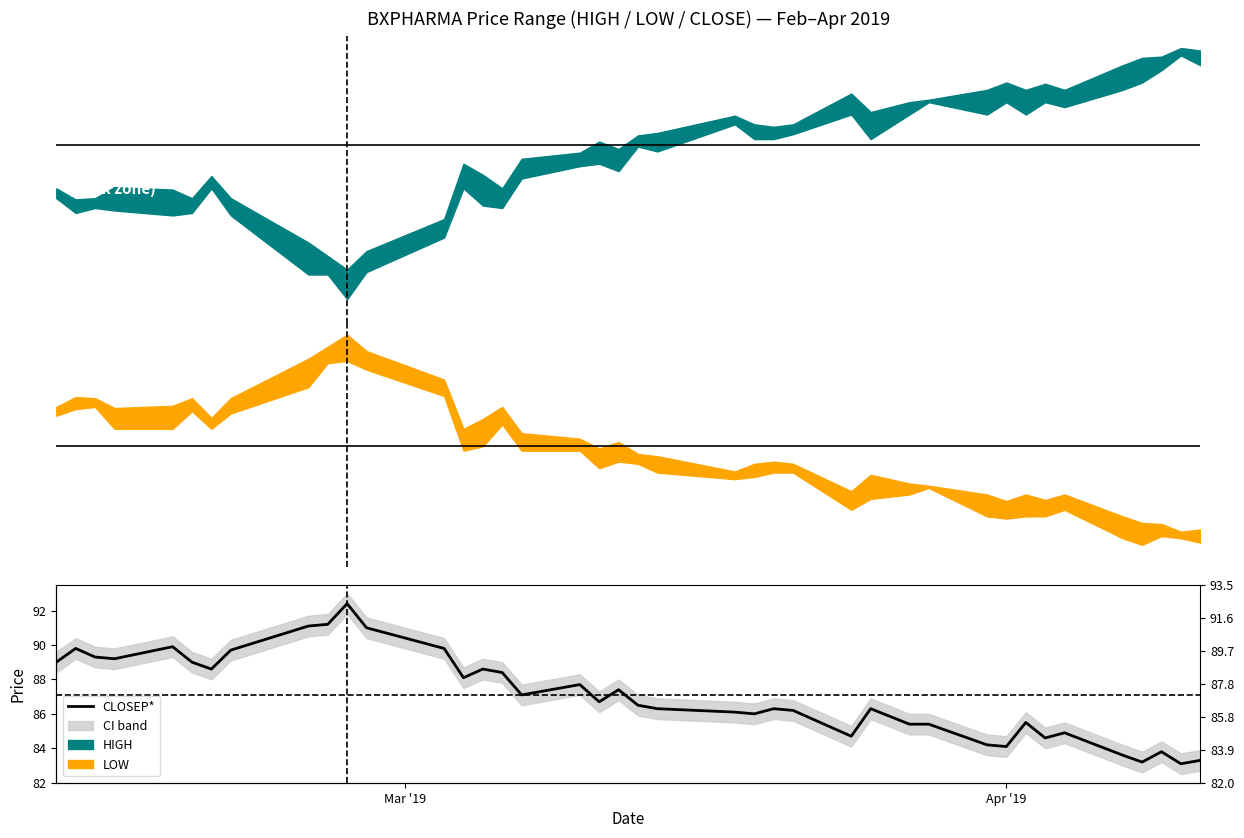

What is the maximum value shown in the chart?

92.4